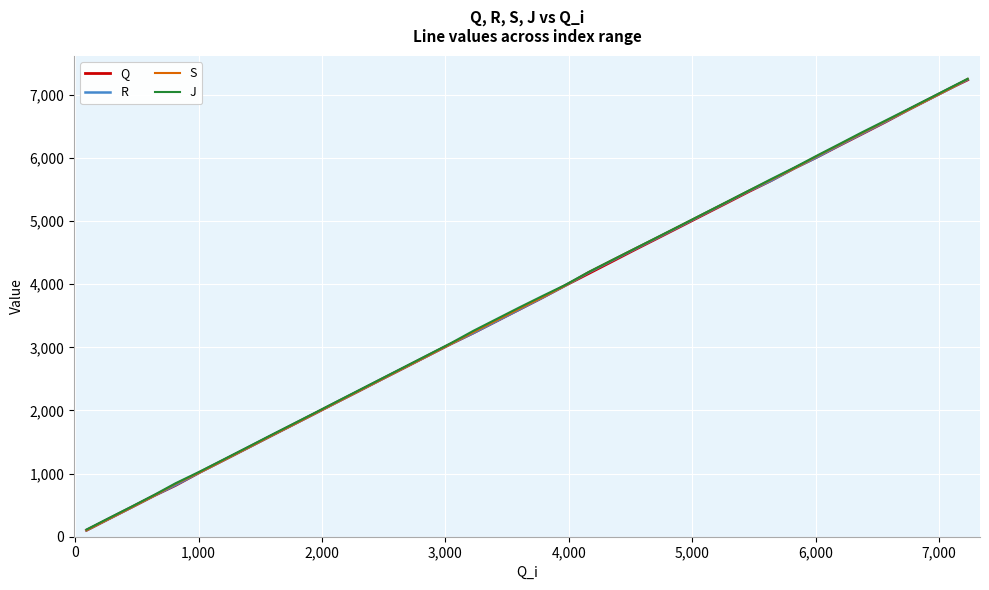

List the series in order of their overall mean, lowest first.

Q, R, S, J